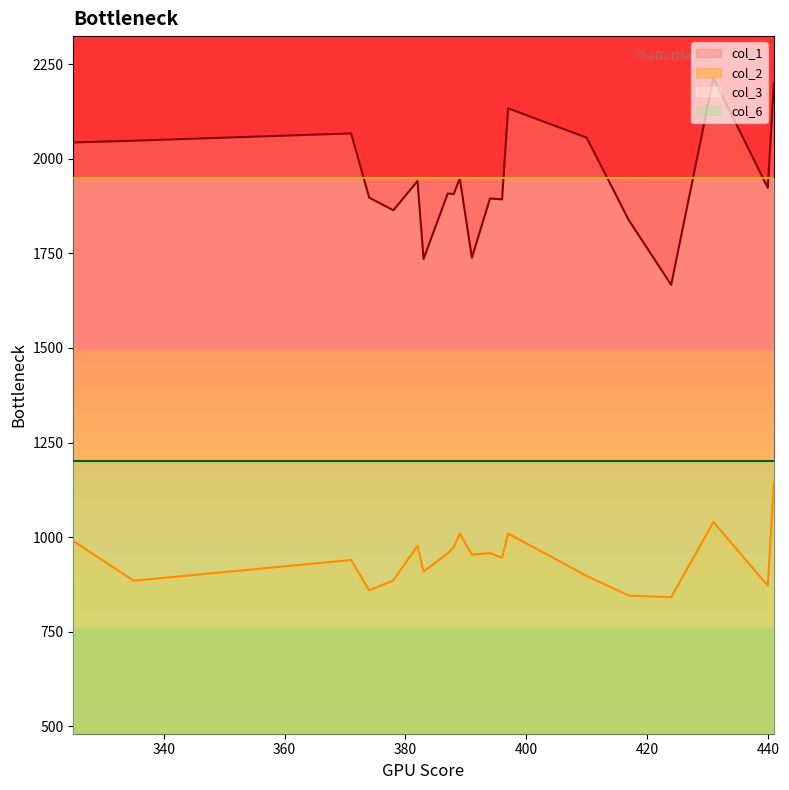

True or false: col_2 and col_1 cross at least once.

False